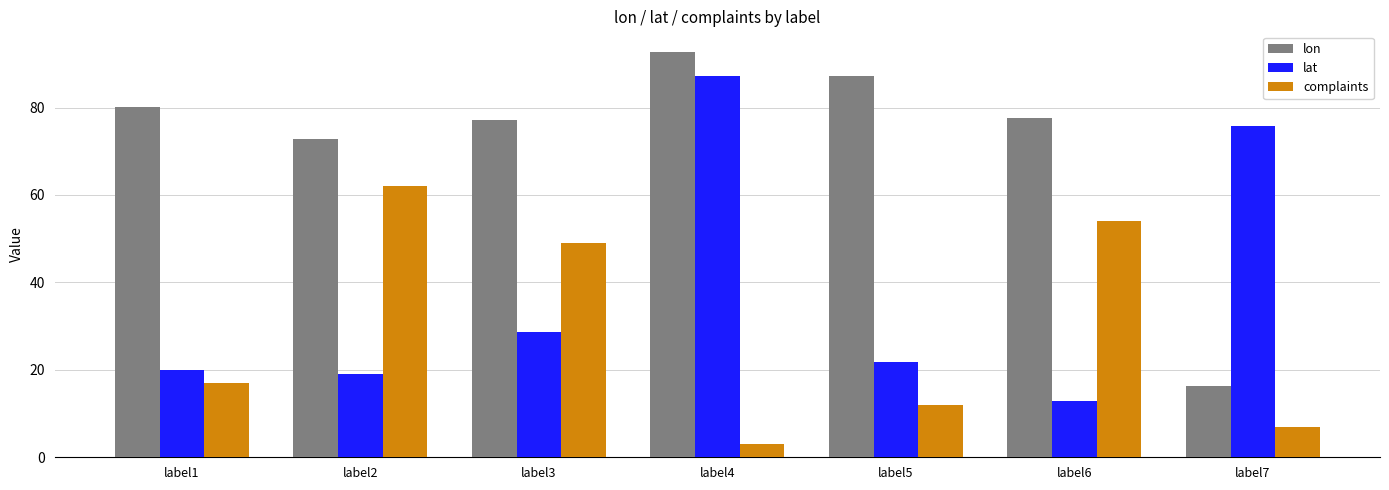

What is the difference between the maximum and second lowest values in the lon series?

20.0